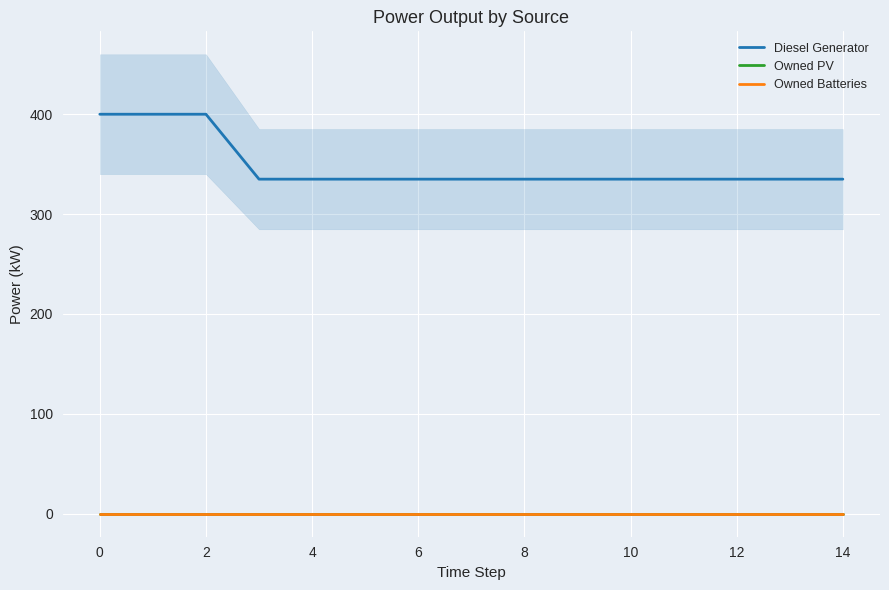

Where is Owned Batteries nearest to the value 0?

−2